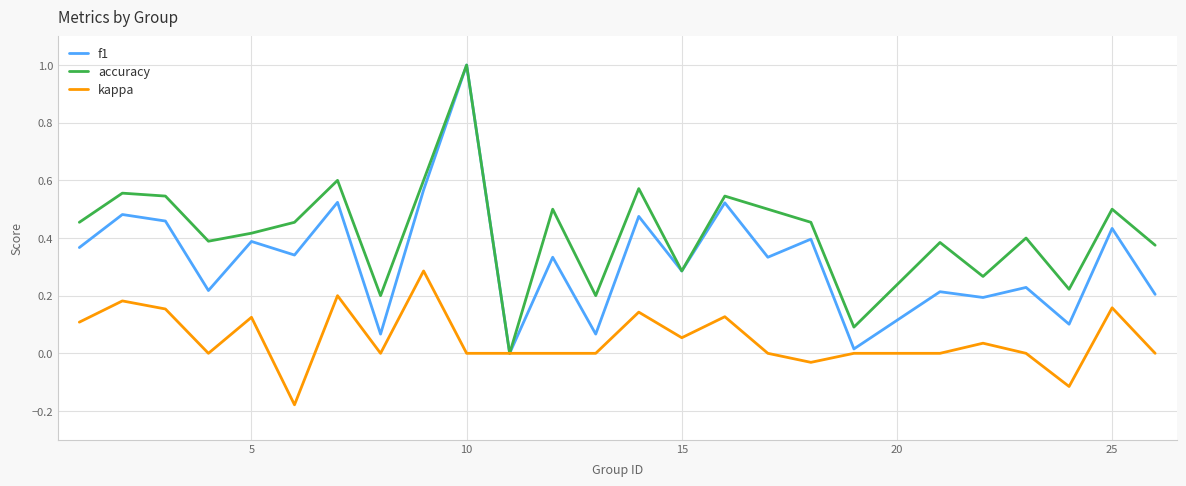

Rank the series by their average value, from highest to lowest.

accuracy, f1, kappa